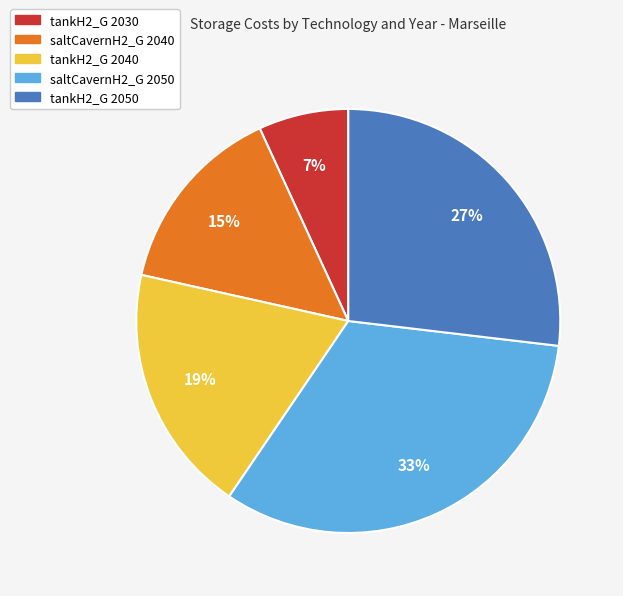

Is it true that tankH2_G 2030 is 20% of the pie?

False